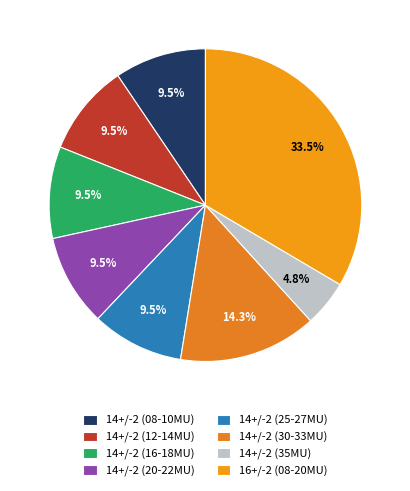

How many slices are in this pie chart?

8